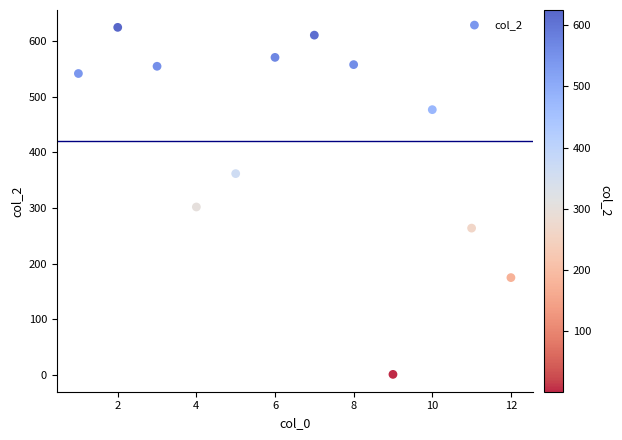

What Y value in the scatter plot is closest to 313?

302